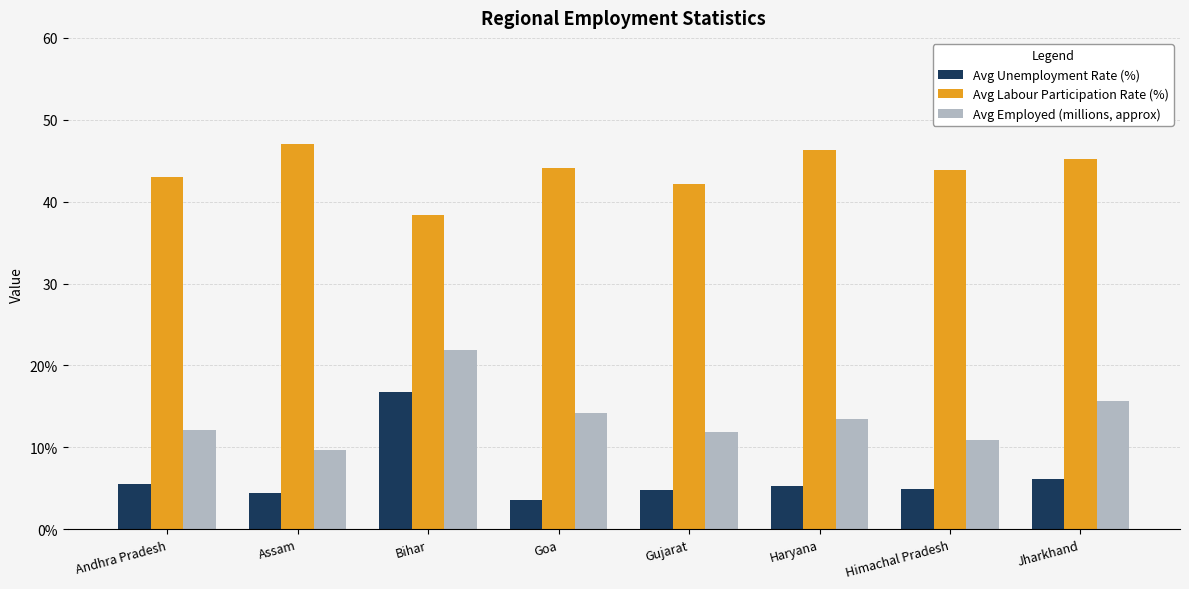

Does the chart contain any negative values?

No